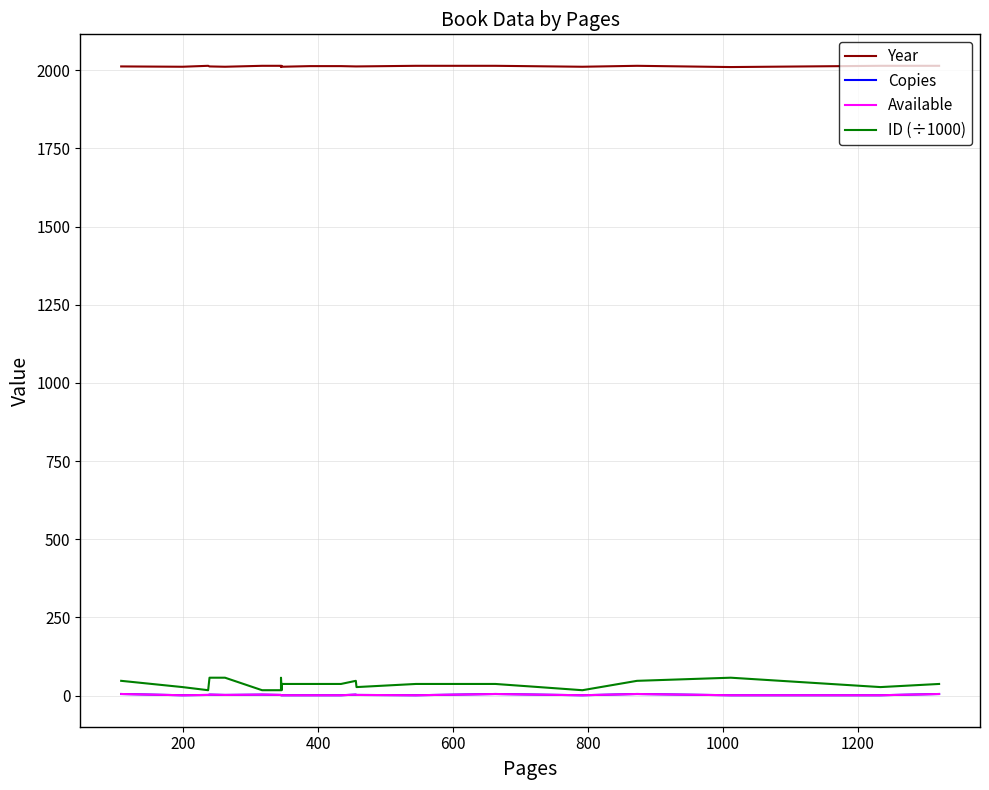

List the series in order of their peak value, highest first.

Year, ID (÷1000), Copies, Available